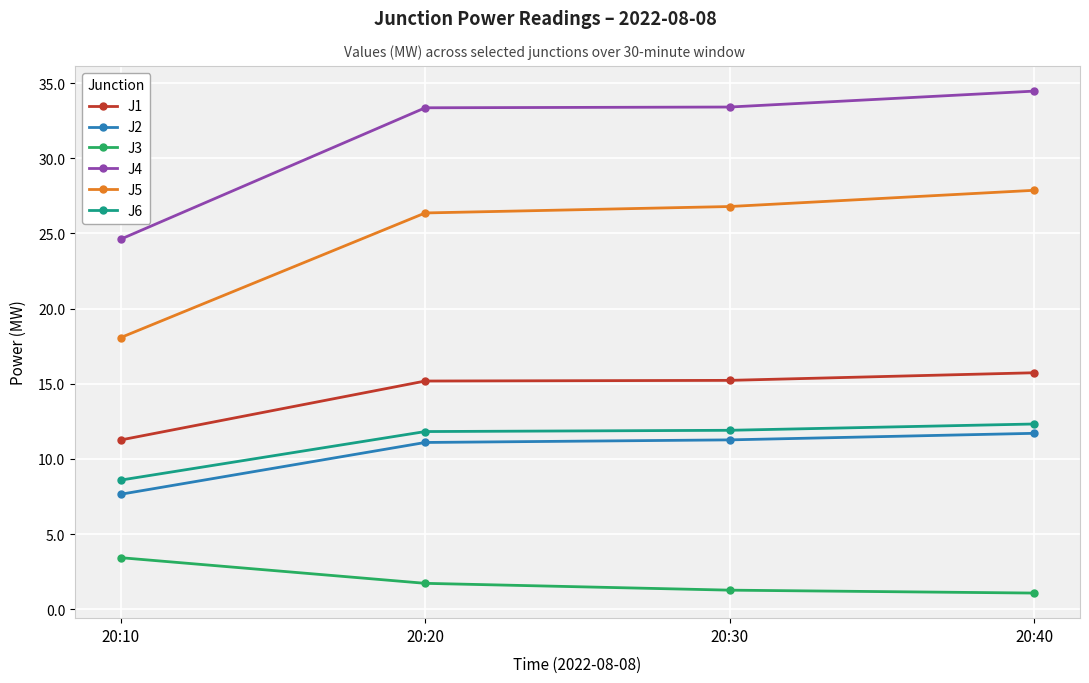

True or false: J1 and J5 cross at least once.

False